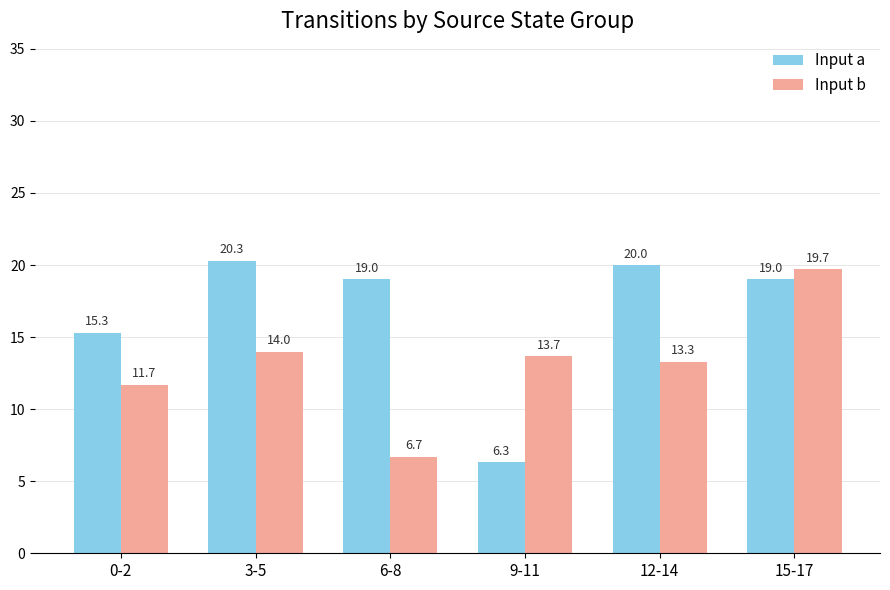

How many bars are there in total?

12